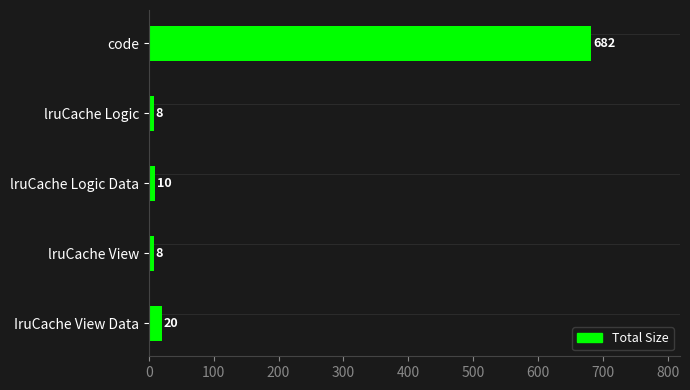

Between lruCache Logic Data and code, which is larger?

code